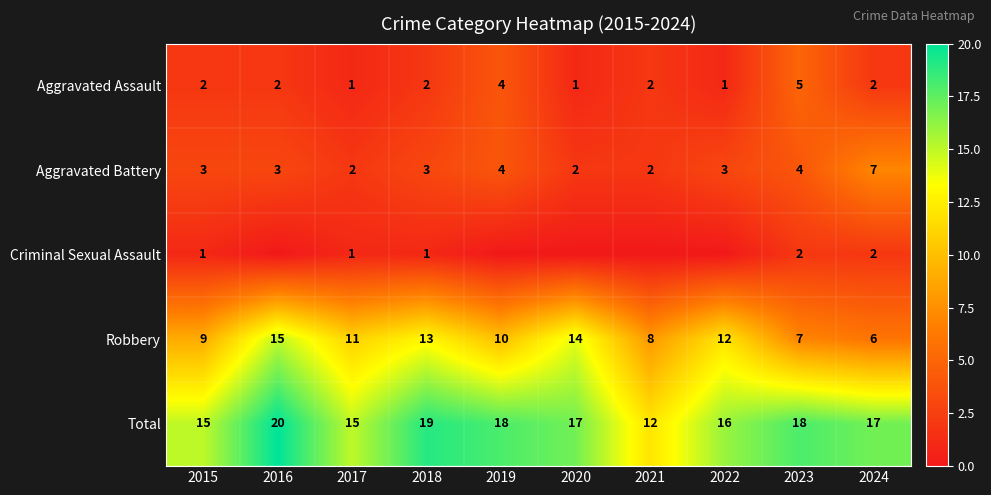

What is the highest value of the Total series?

20